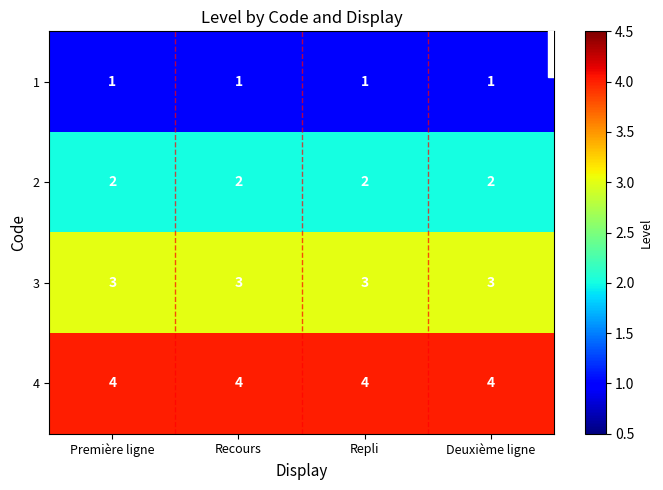

Rank the series at Repli from highest to lowest value.

4, 3, 2, 1